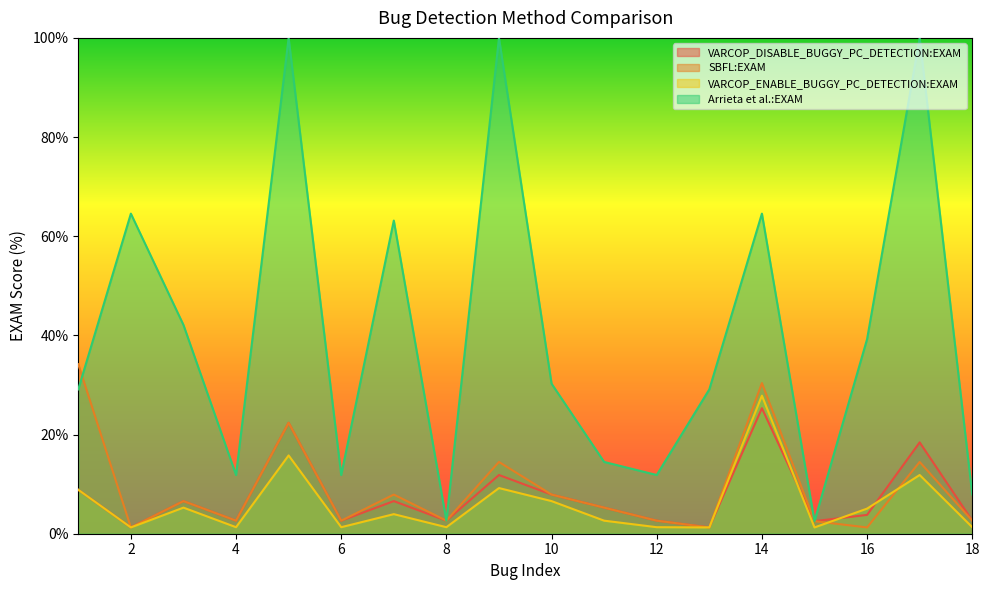

What is the spread (max minus min) of values at 13?

27.8